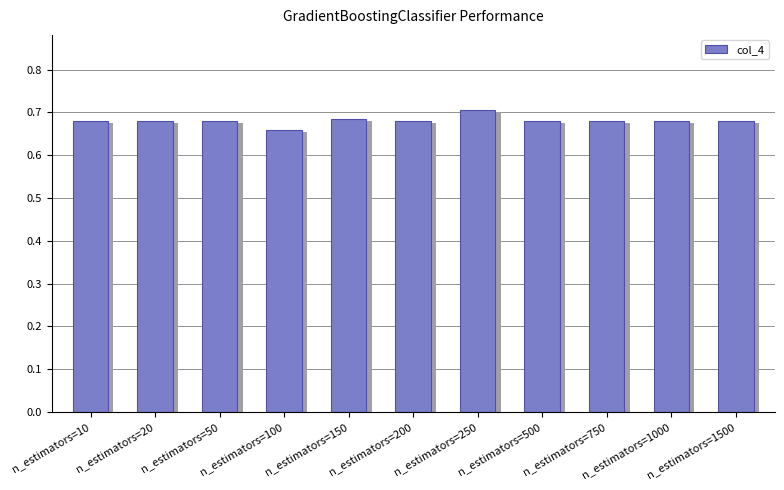

The value at n_estimators=10 is 0.7. True or false?

True